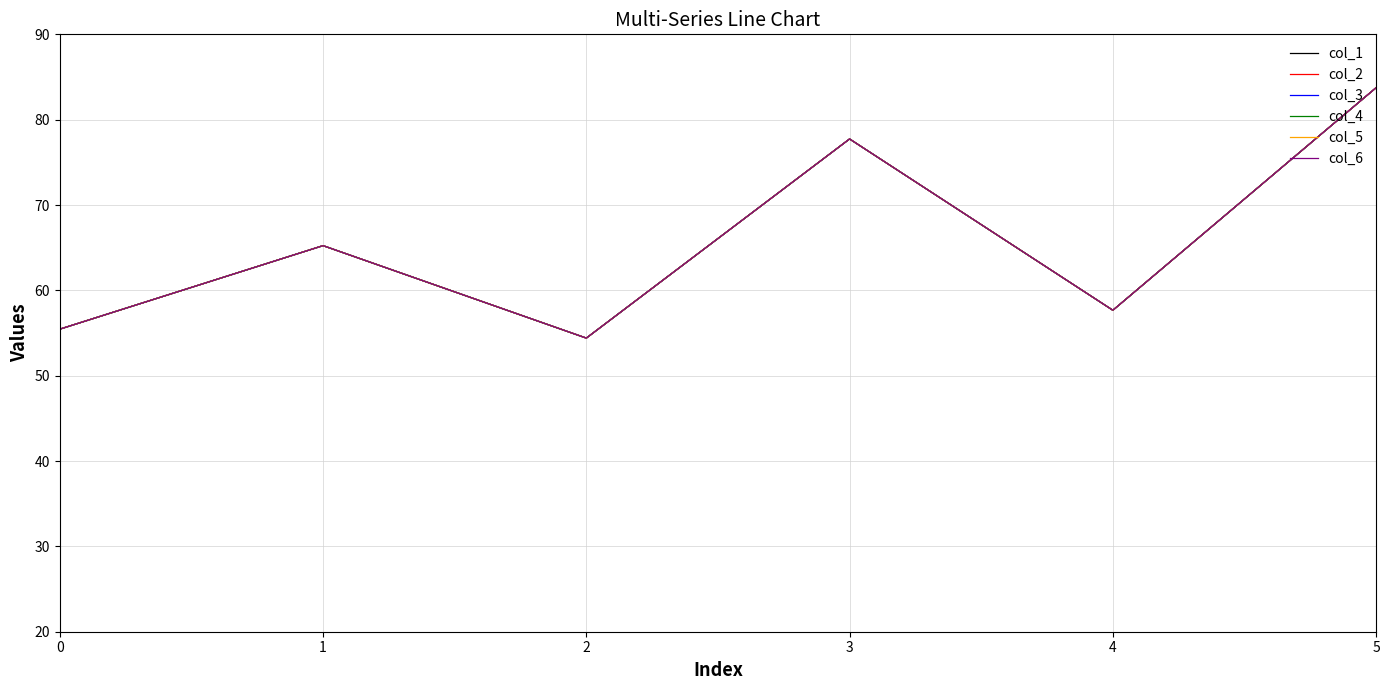

Rank the categories by col_6 value from lowest to highest.

2, 0, 4, 1, 3, 5